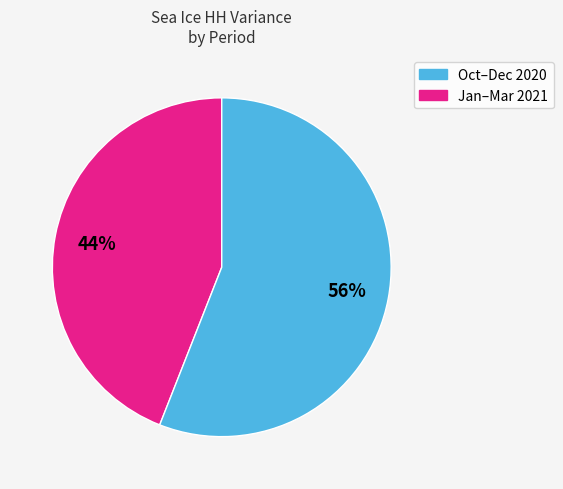

Does any single category account for the majority?

Yes